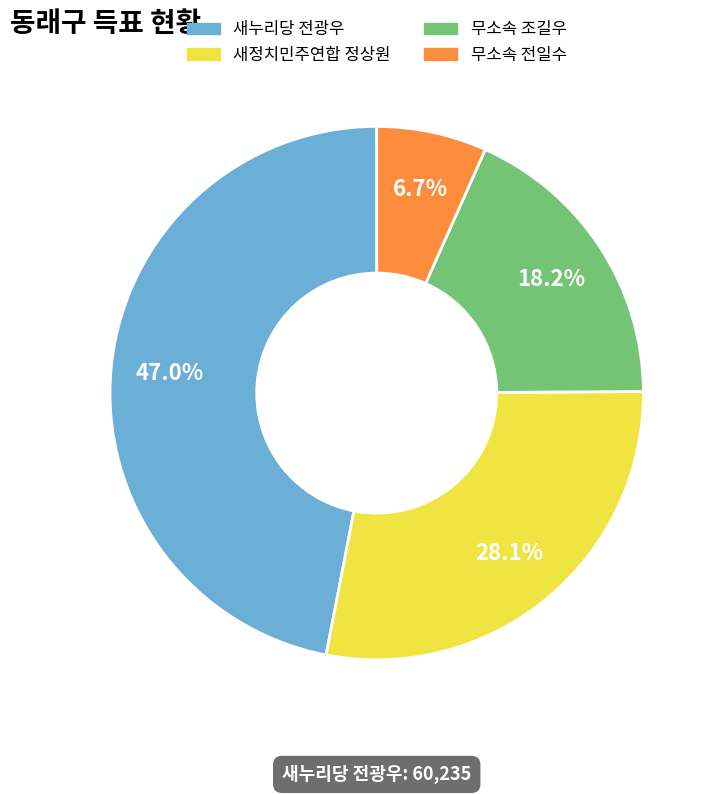

Between 새정치민주연합 정상원 and 새누리당 전광우, which is larger?

새누리당 전광우